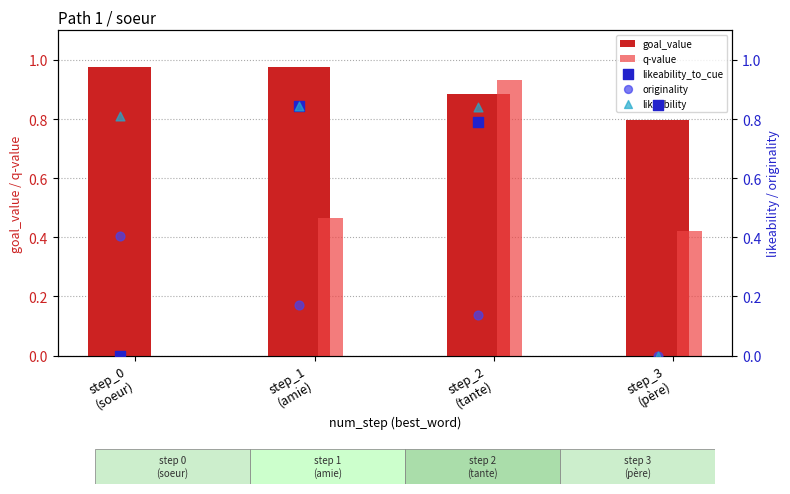

Which series contains the lowest Y value?

q-value